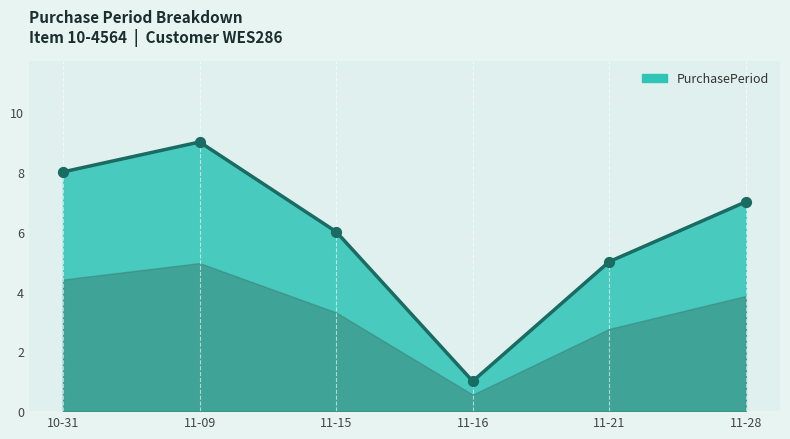

Between 11-21 and 11-16, which is larger?

11-21